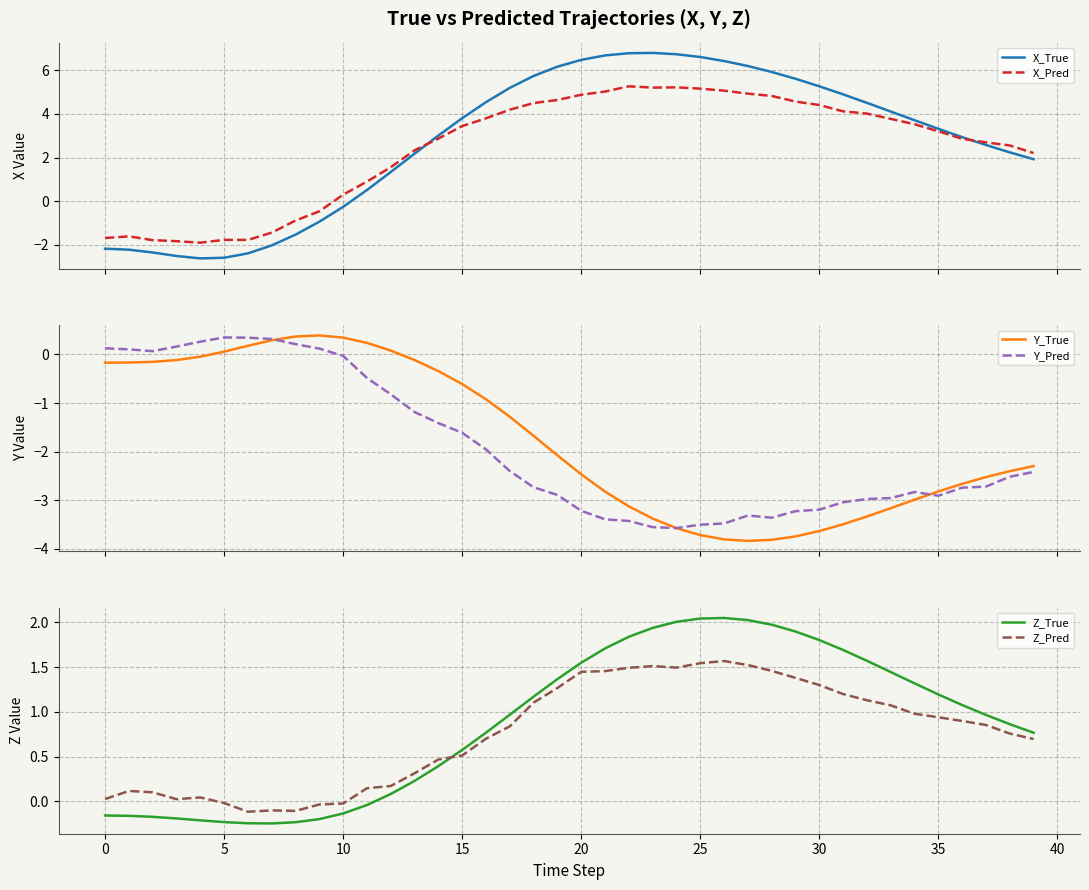

How many values in Y_Pred are above zero?

10